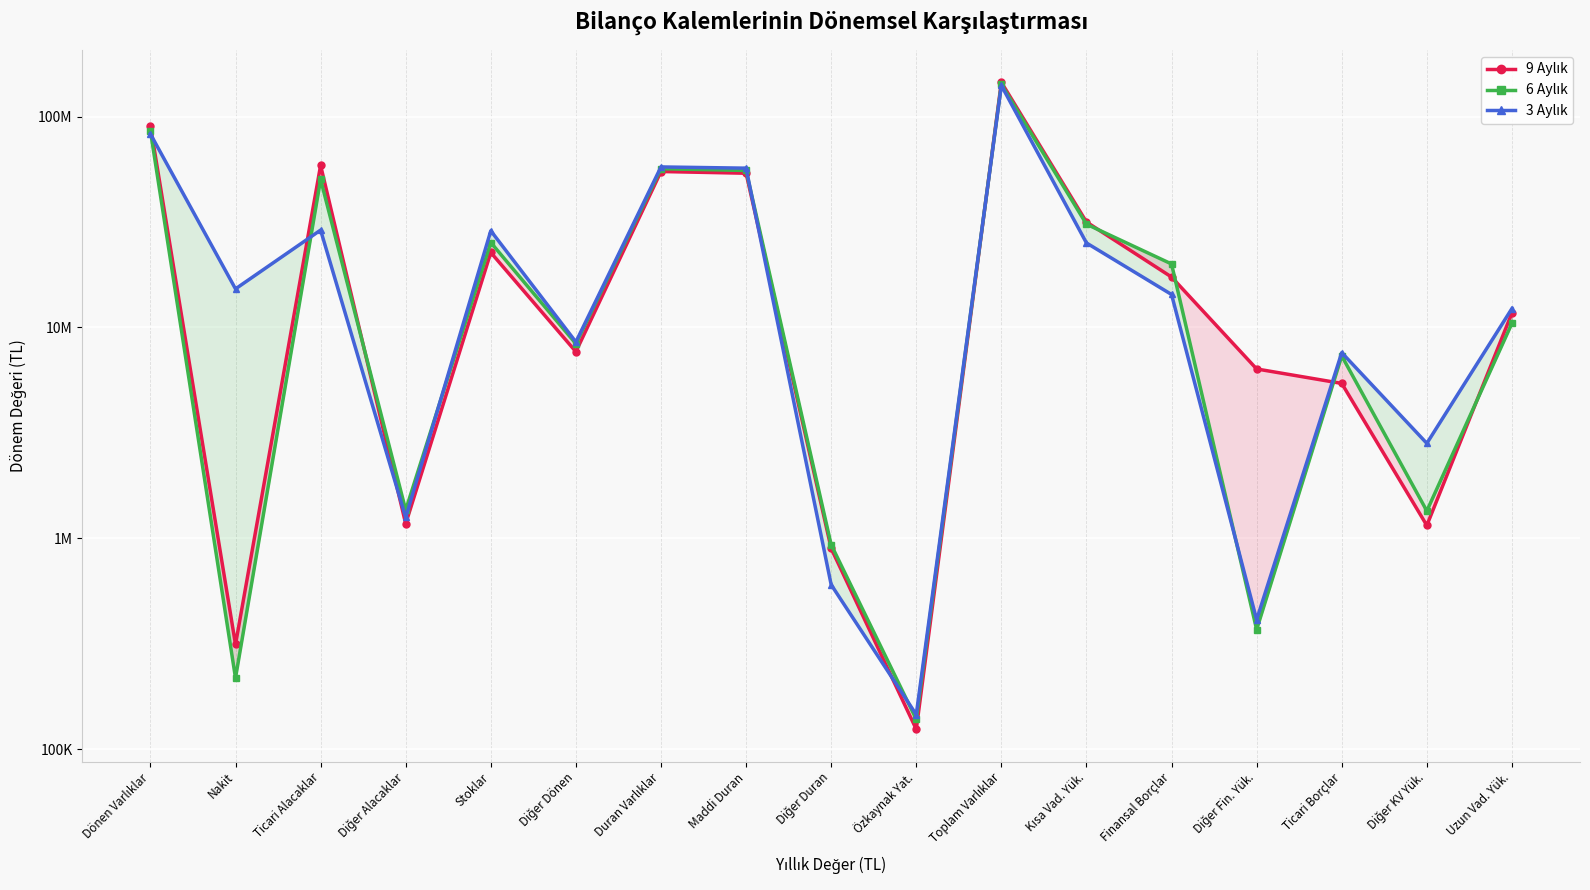

Reading left to right, extract all data points from this chart.

9 Aylık: 90543010	313847	58709710	1172697	22673748	7673008	54901850	53880990	896138	124266	145444860	31638465	17343718	6356617	5428504	1151292	11707461
6 Aylık: 85585858	217617	50348058	1362317	25283905	8373961	56597833	55524357	932481	138660	142183691	30892046	20002871	369108	7329503	1348395	10456661
3 Aylık: 82727914	15240986	28959602	1255597	28736046	8535683	57711696	56943523	602539	145856	140439610	25163495	14334584	411108	7596590	2821213	12293836